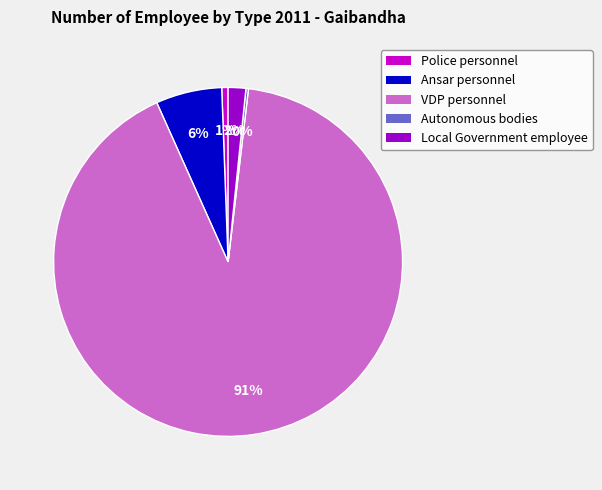

Which category accounts for the majority?

VDP personnel